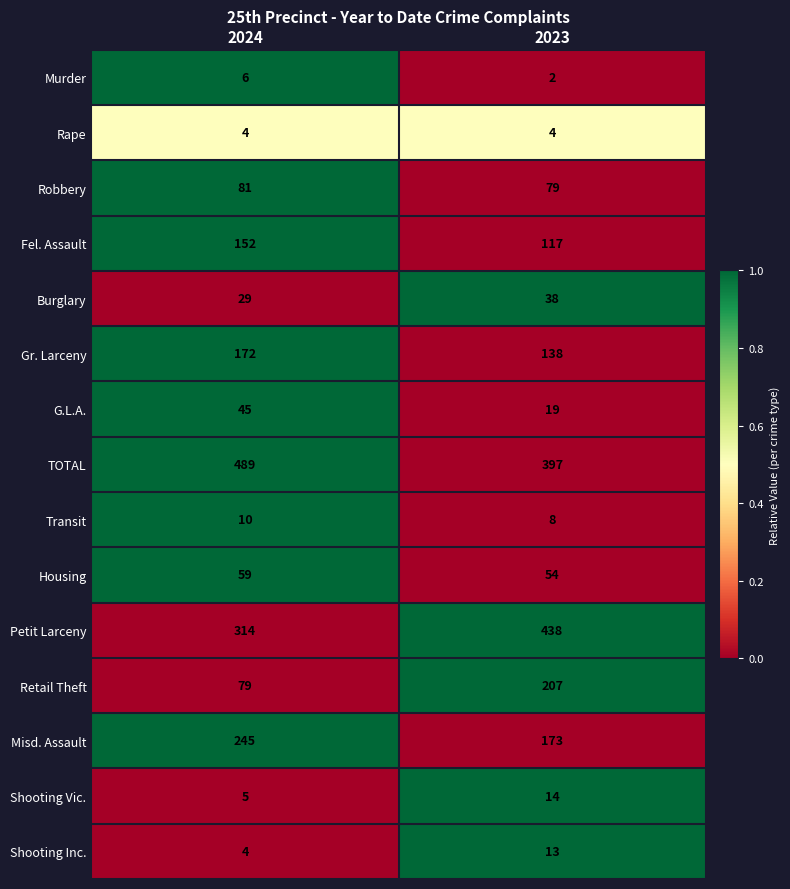

Reading right to left, extract all data points from this chart.

Murder: 2023=2	2024=6
Rape: 2023=4	2024=4
Robbery: 2023=79	2024=81
Fel. Assault: 2023=117	2024=152
Burglary: 2023=38	2024=29
Gr. Larceny: 2023=138	2024=172
G.L.A.: 2023=19	2024=45
TOTAL: 2023=397	2024=489
Transit: 2023=8	2024=10
Housing: 2023=54	2024=59
Petit Larceny: 2023=438	2024=314
Retail Theft: 2023=207	2024=79
Misd. Assault: 2023=173	2024=245
Shooting Vic.: 2023=14	2024=5
Shooting Inc.: 2023=13	2024=4